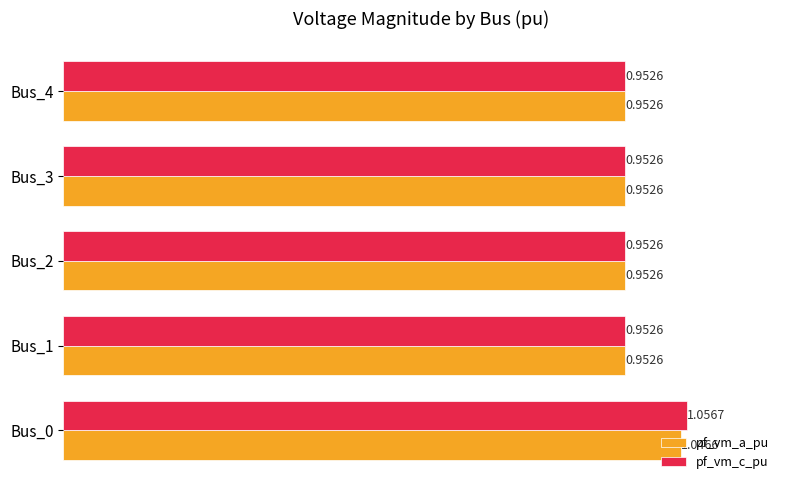

Rank the series at Bus_0 from lowest to highest value.

pf_vm_a_pu, pf_vm_c_pu